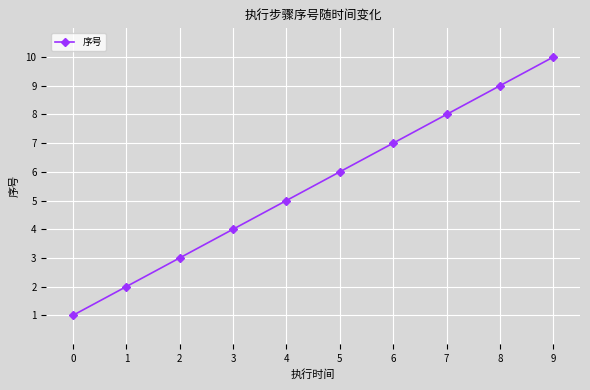

What is the smallest value displayed?

1